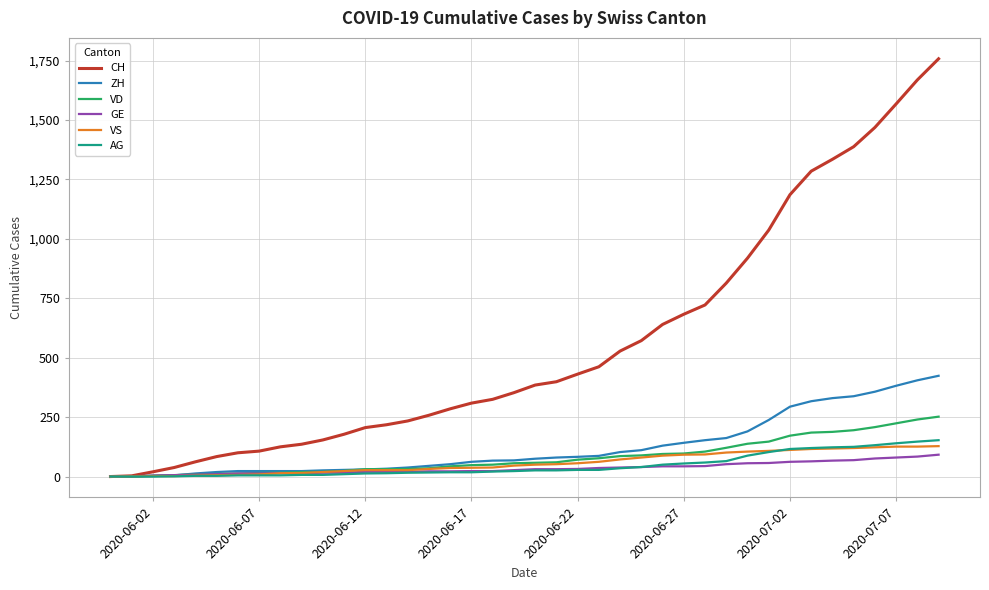

What are all the series names shown in the legend?

CH, ZH, VD, GE, VS, AG